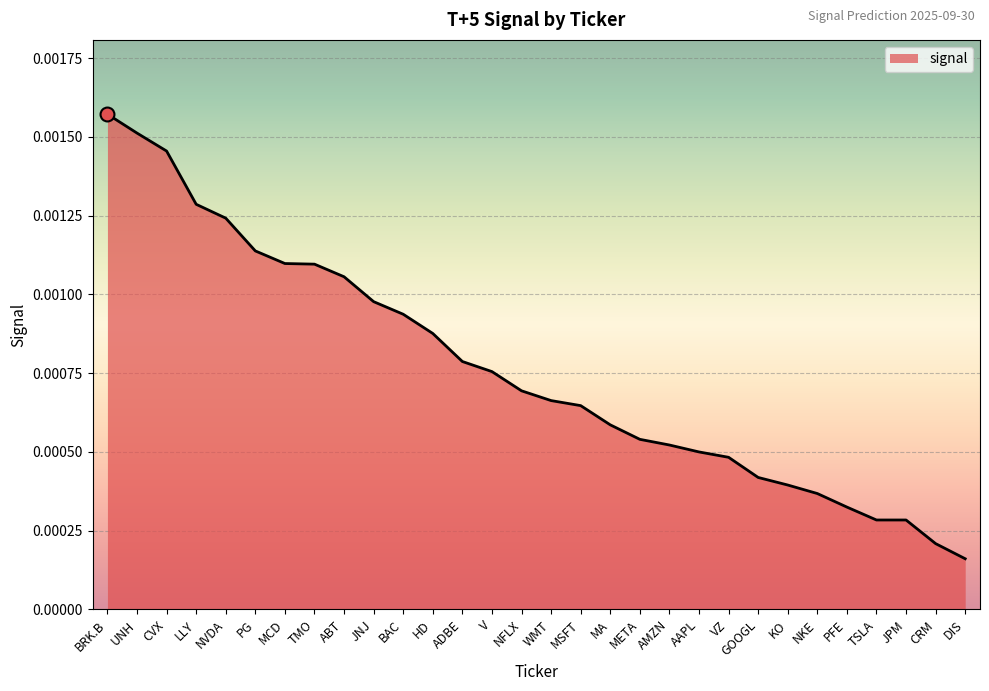

Between TSLA and AAPL, which is larger?

AAPL